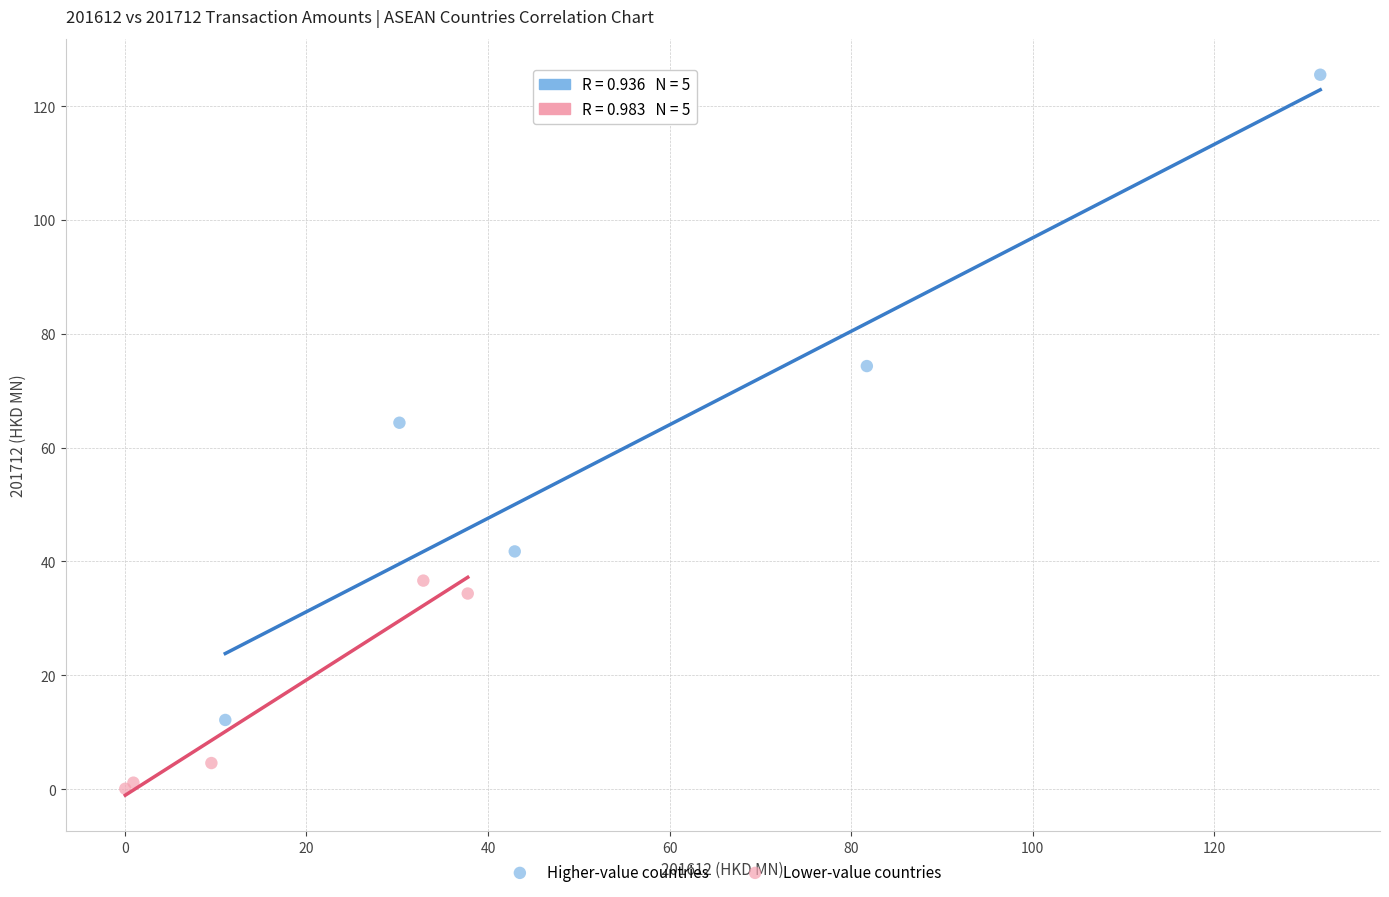

Which series reaches the minimum Y coordinate?

Lower-value countries